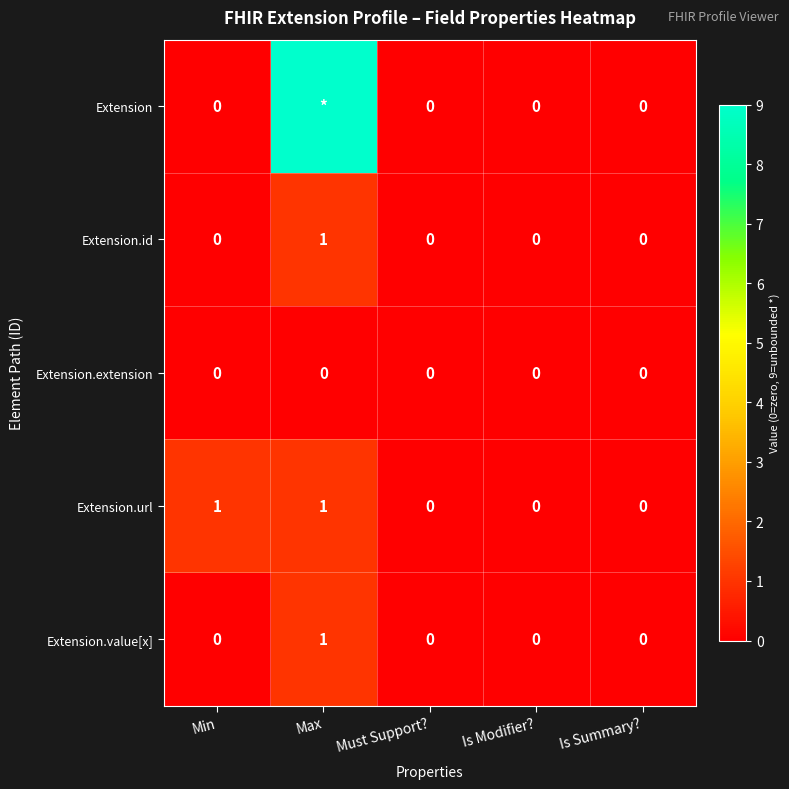

Is it true that Extension.id equals 0 at Min?

True